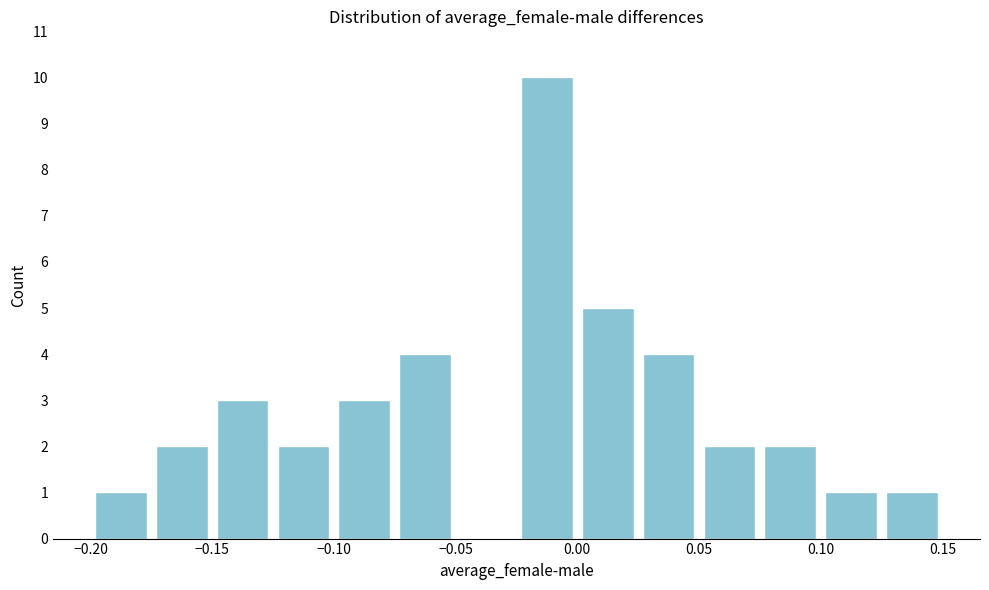

Over which range of the x-axis is the bar tallest?

-0.025 to 0.000